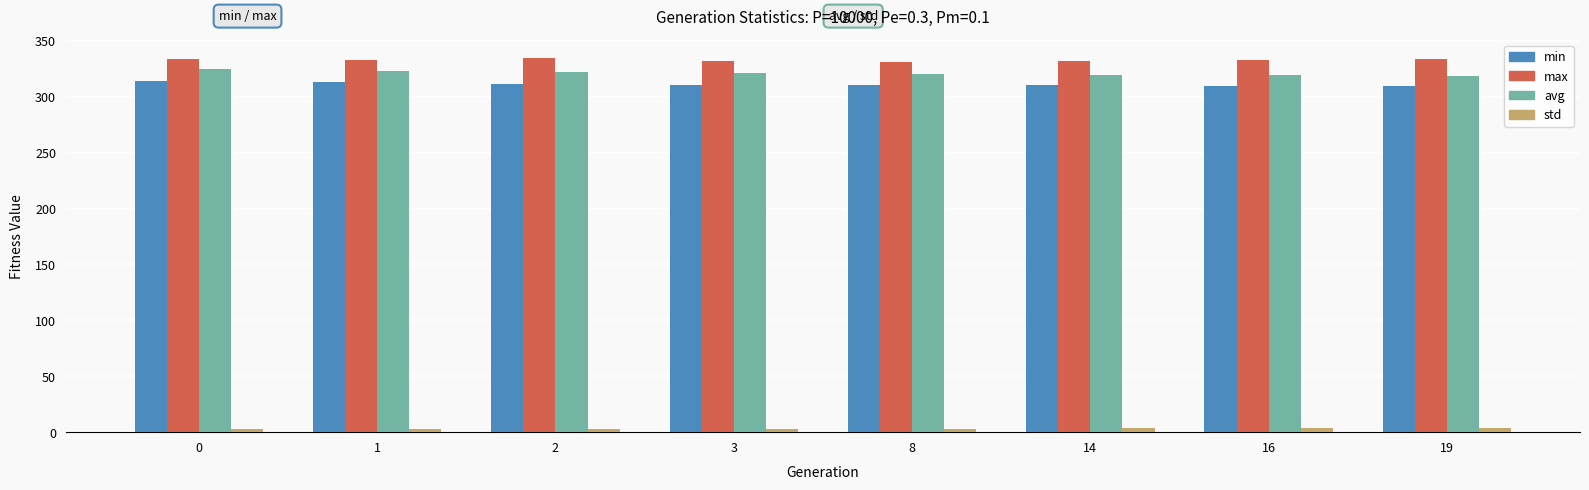

Which series has the largest total across all categories?

max